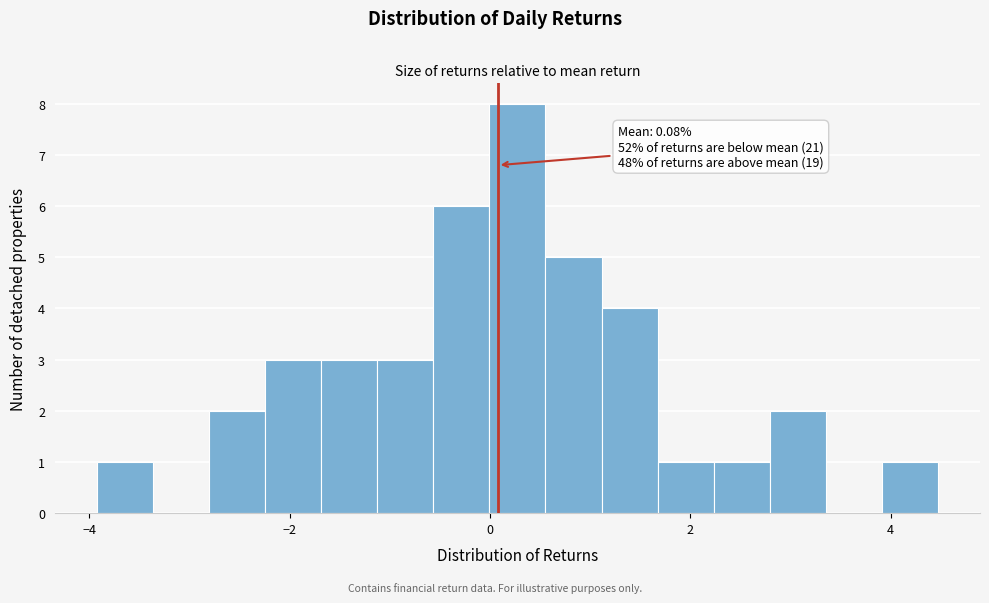

Read against the x-axis, roughly where is the centre of the tallest bar?

0.2